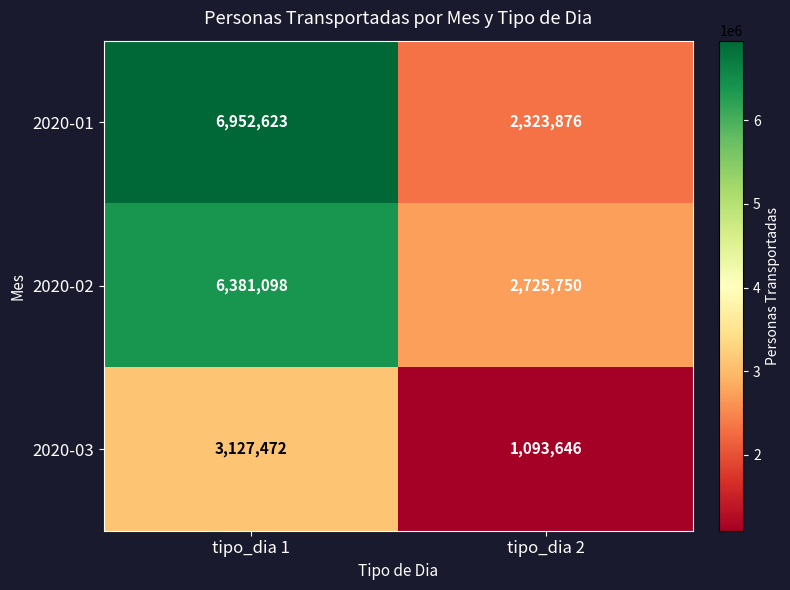

Count the number of categories in the chart.

2